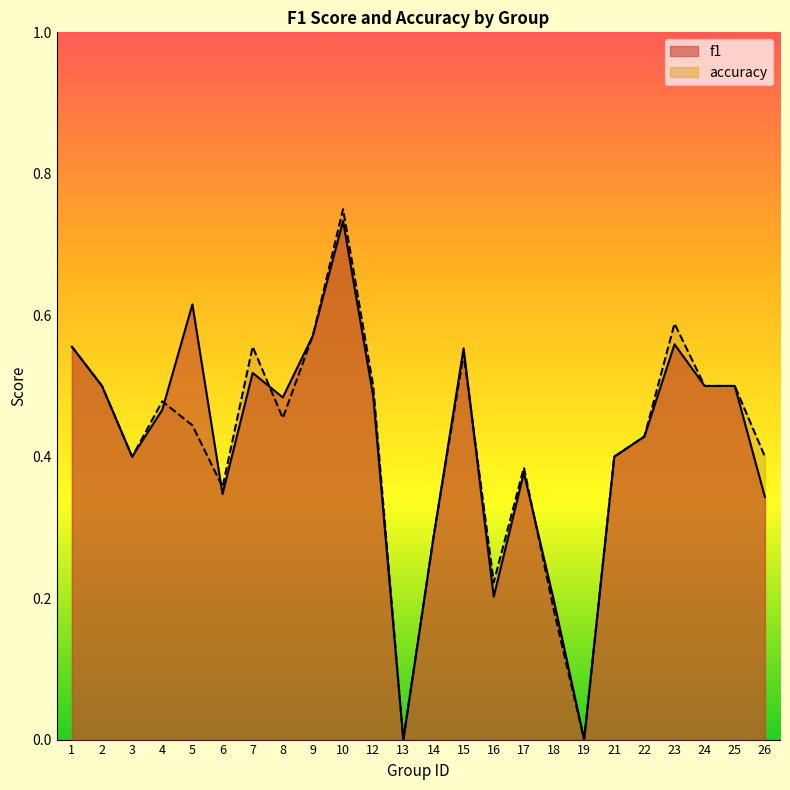

What is the sum of all f1 values?

10.0